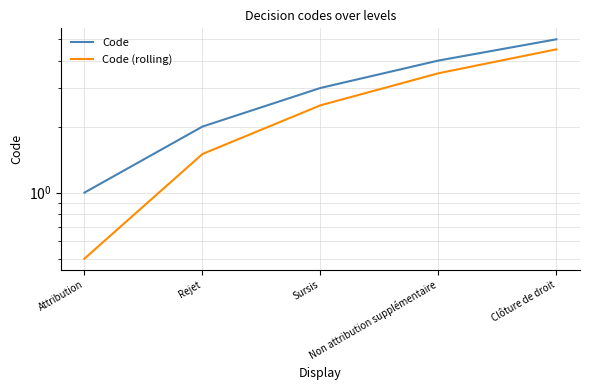

Reading right to left, what are all the values shown in this chart?

Code: Clôture de droit=5.0	Non attribution supplémentaire=4.0	Sursis=3.0	Rejet=2.0	Attribution=1.0
Code (rolling): Clôture de droit=4.5	Non attribution supplémentaire=3.5	Sursis=2.5	Rejet=1.5	Attribution=0.5